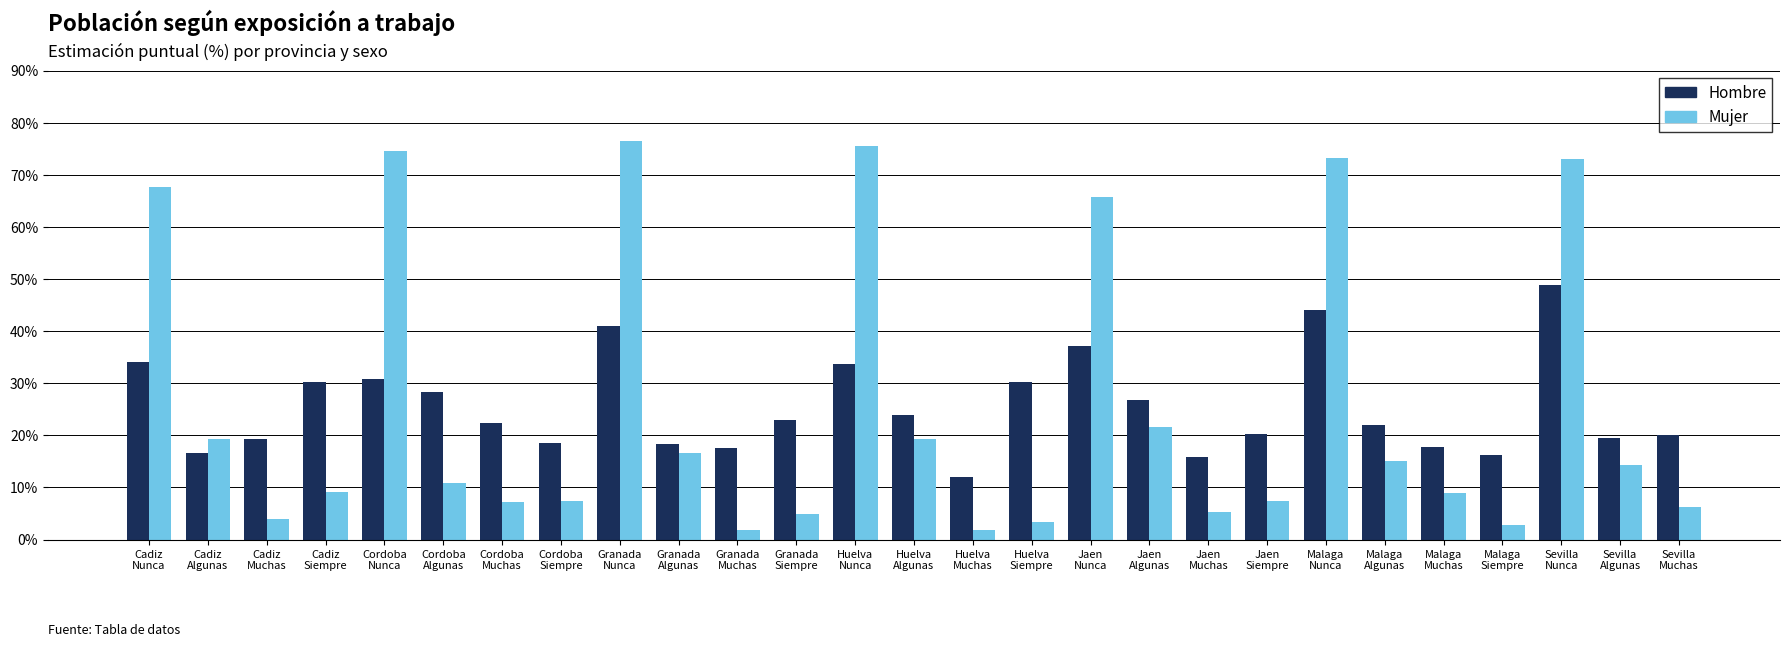

Which series has the largest range (max minus min)?

Mujer